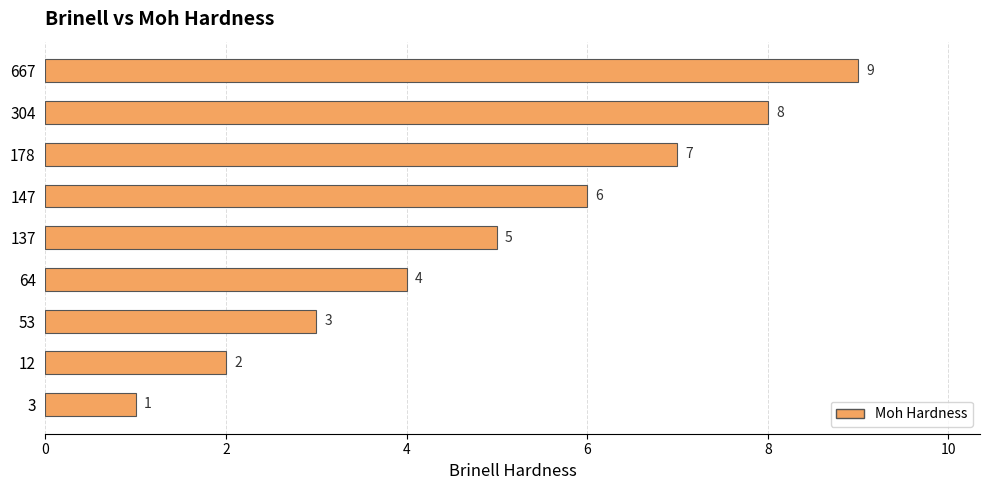

What is the maximum value shown in the chart?

9